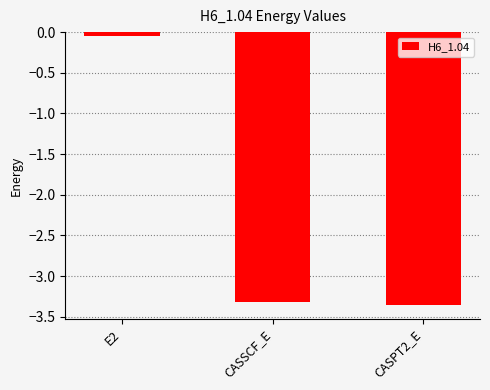

Count the number of values greater than -3.

1